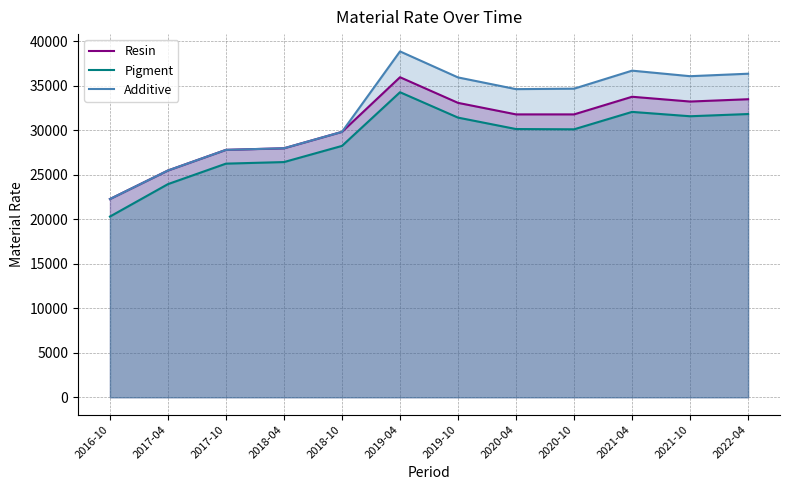

What is the difference between the maximum and second lowest values in the Resin series?

10471